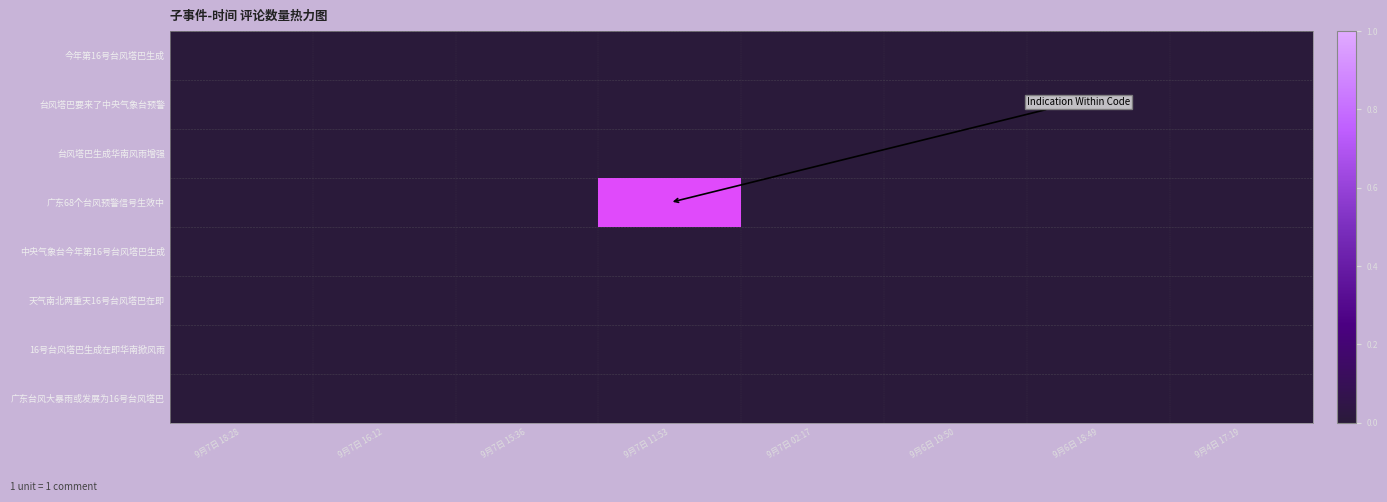

Reading left to right, what are all the values shown in this chart?

今年第16号台风塔巴生成: 9月7日 18:28=0	9月7日 16:12=0	9月7日 15:36=0	9月7日 11:53=0	9月7日 02:17=0	9月6日 19:50=0	9月6日 18:49=0	9月4日 17:19=0
台风塔巴要来了中央气象台预警: 9月7日 18:28=0	9月7日 16:12=0	9月7日 15:36=0	9月7日 11:53=0	9月7日 02:17=0	9月6日 19:50=0	9月6日 18:49=0	9月4日 17:19=0
台风塔巴生成华南风雨增强: 9月7日 18:28=0	9月7日 16:12=0	9月7日 15:36=0	9月7日 11:53=0	9月7日 02:17=0	9月6日 19:50=0	9月6日 18:49=0	9月4日 17:19=0
广东68个台风预警信号生效中: 9月7日 18:28=0	9月7日 16:12=0	9月7日 15:36=0	9月7日 11:53=1	9月7日 02:17=0	9月6日 19:50=0	9月6日 18:49=0	9月4日 17:19=0
中央气象台今年第16号台风塔巴生成: 9月7日 18:28=0	9月7日 16:12=0	9月7日 15:36=0	9月7日 11:53=0	9月7日 02:17=0	9月6日 19:50=0	9月6日 18:49=0	9月4日 17:19=0
天气南北两重天16号台风塔巴在即: 9月7日 18:28=0	9月7日 16:12=0	9月7日 15:36=0	9月7日 11:53=0	9月7日 02:17=0	9月6日 19:50=0	9月6日 18:49=0	9月4日 17:19=0
16号台风塔巴生成在即华南掀风雨: 9月7日 18:28=0	9月7日 16:12=0	9月7日 15:36=0	9月7日 11:53=0	9月7日 02:17=0	9月6日 19:50=0	9月6日 18:49=0	9月4日 17:19=0
广东台风大暴雨或发展为16号台风塔巴: 9月7日 18:28=0	9月7日 16:12=0	9月7日 15:36=0	9月7日 11:53=0	9月7日 02:17=0	9月6日 19:50=0	9月6日 18:49=0	9月4日 17:19=0